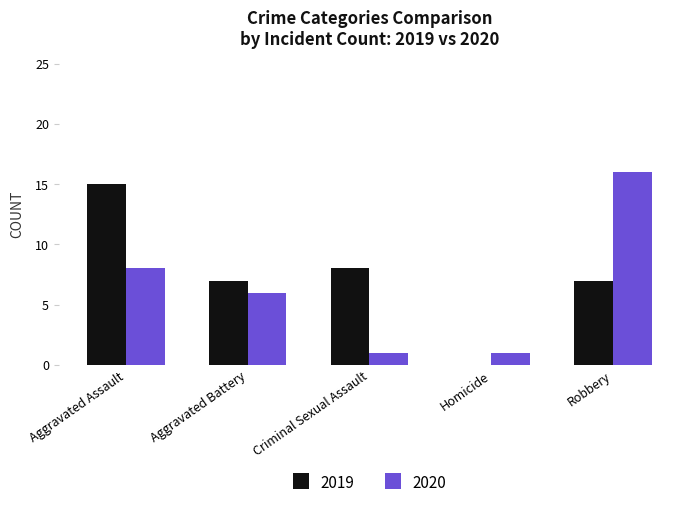

What are all the series names shown in the legend?

2019, 2020